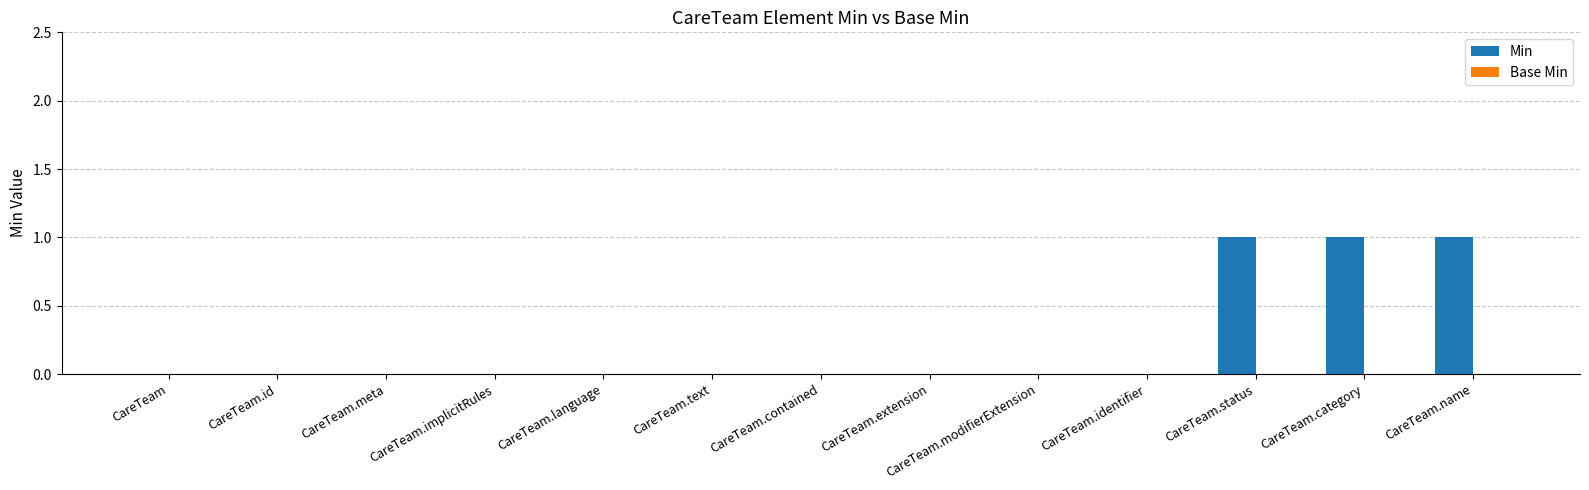

What is the change in value from CareTeam.implicitRules to CareTeam.status?

+1